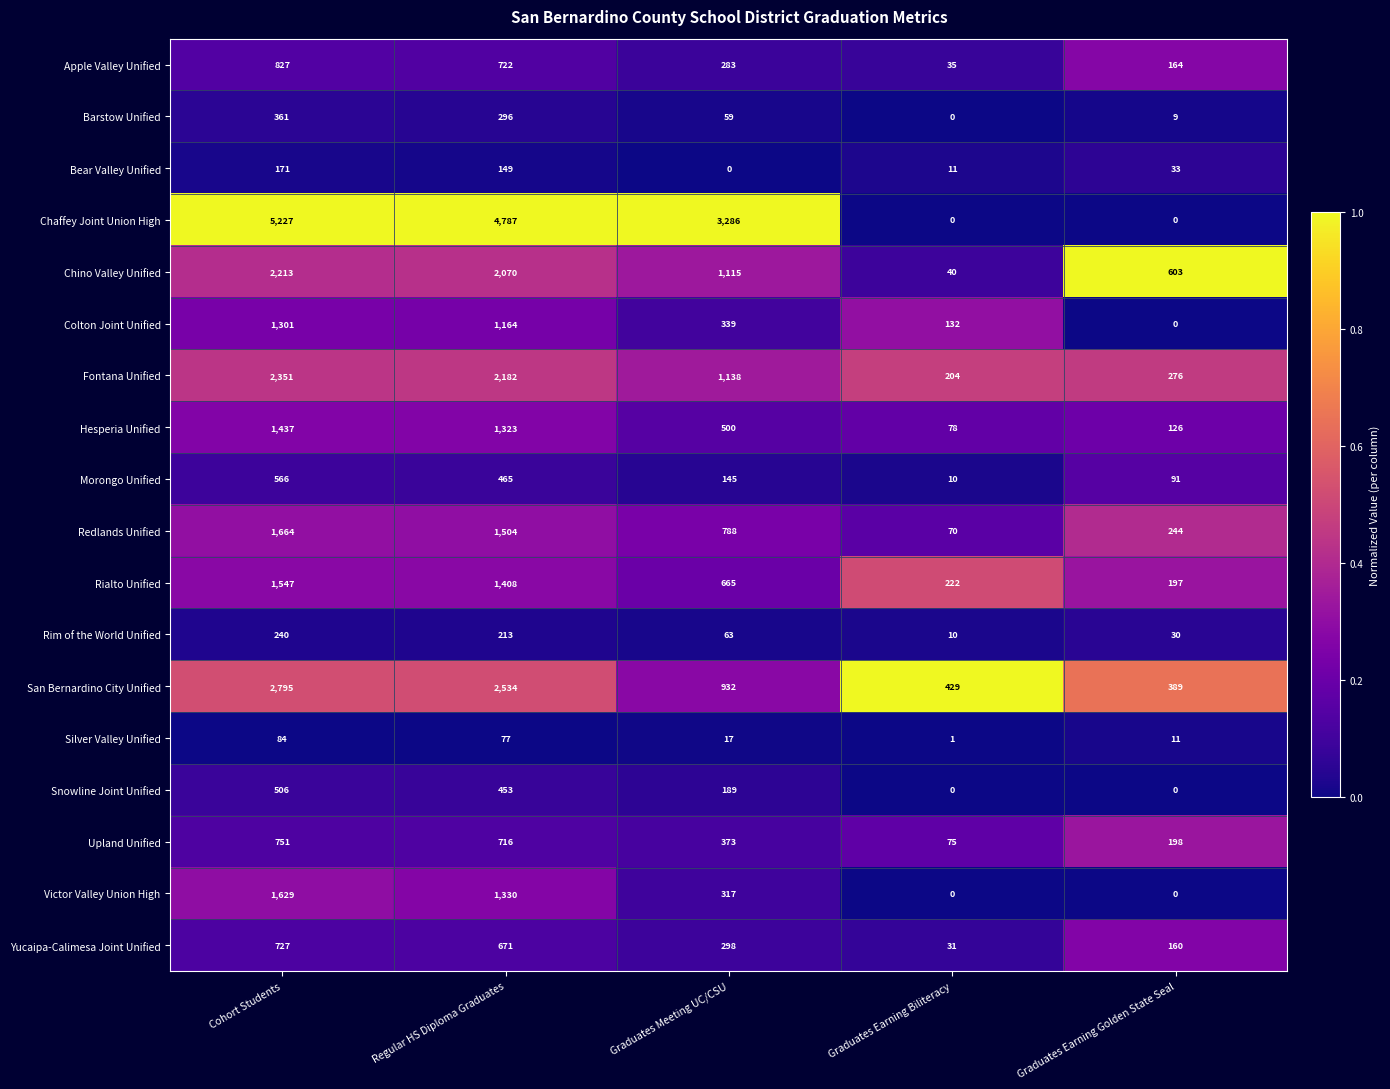

At how many categories does at least one series exceed 0?

5